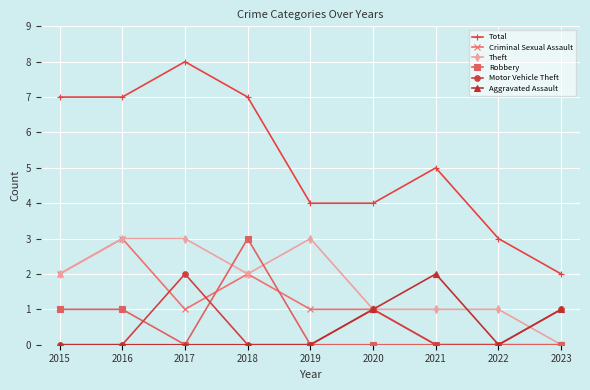

Is this an area chart (filled region under the line)?

No